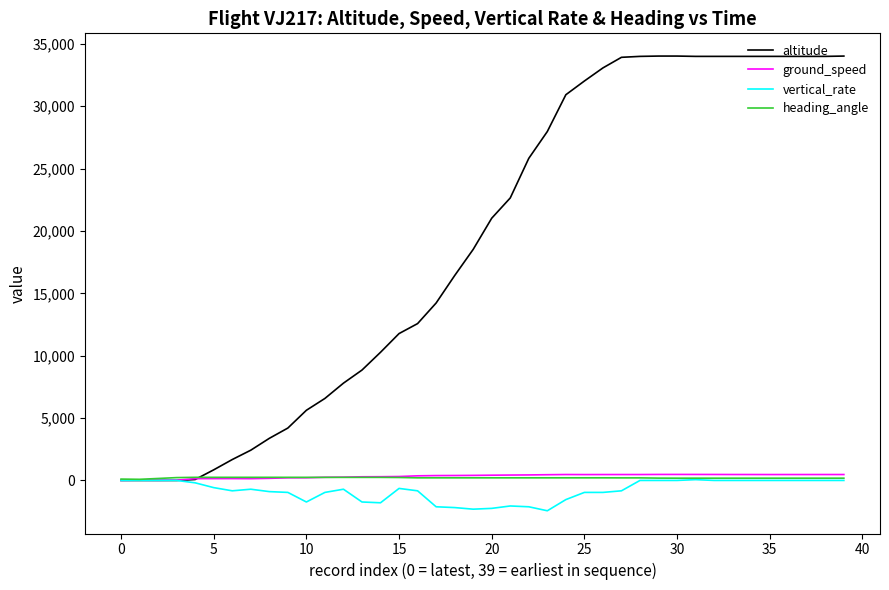

Which series has the largest total across all categories?

altitude